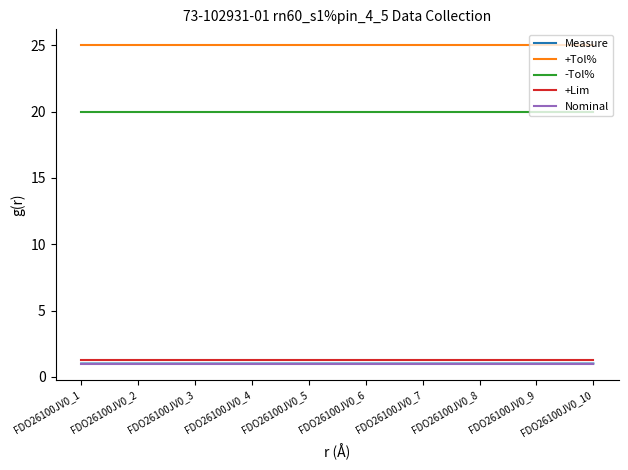

Is it true that Nominal equals 1.0 at FDO26100JV0_8?

True